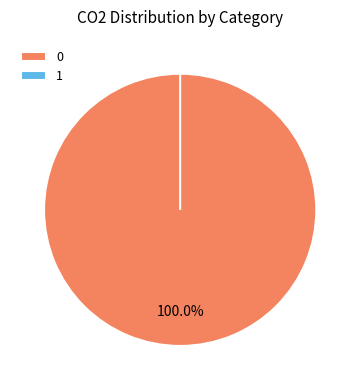

To the nearest percent, what portion does 0 represent?

100%